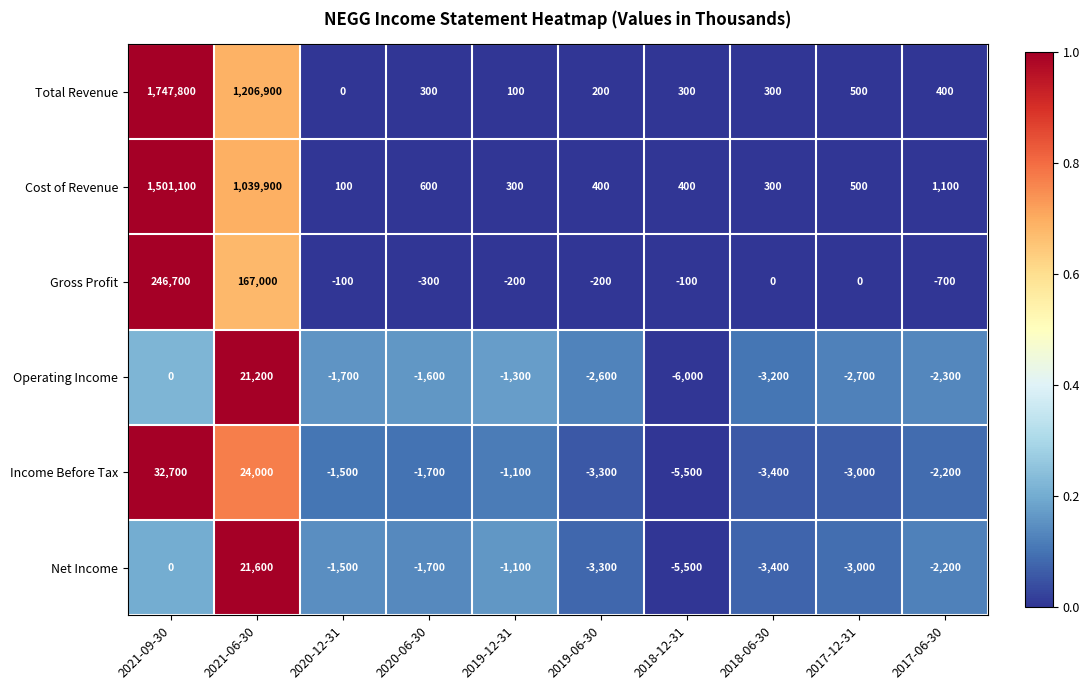

True or false: Gross Profit has a value of -200 at 2019-06-30.

True